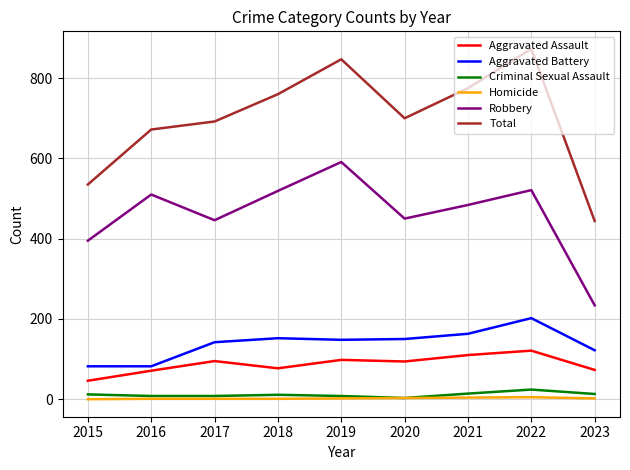

True or false: Homicide and Aggravated Battery cross at least once.

False